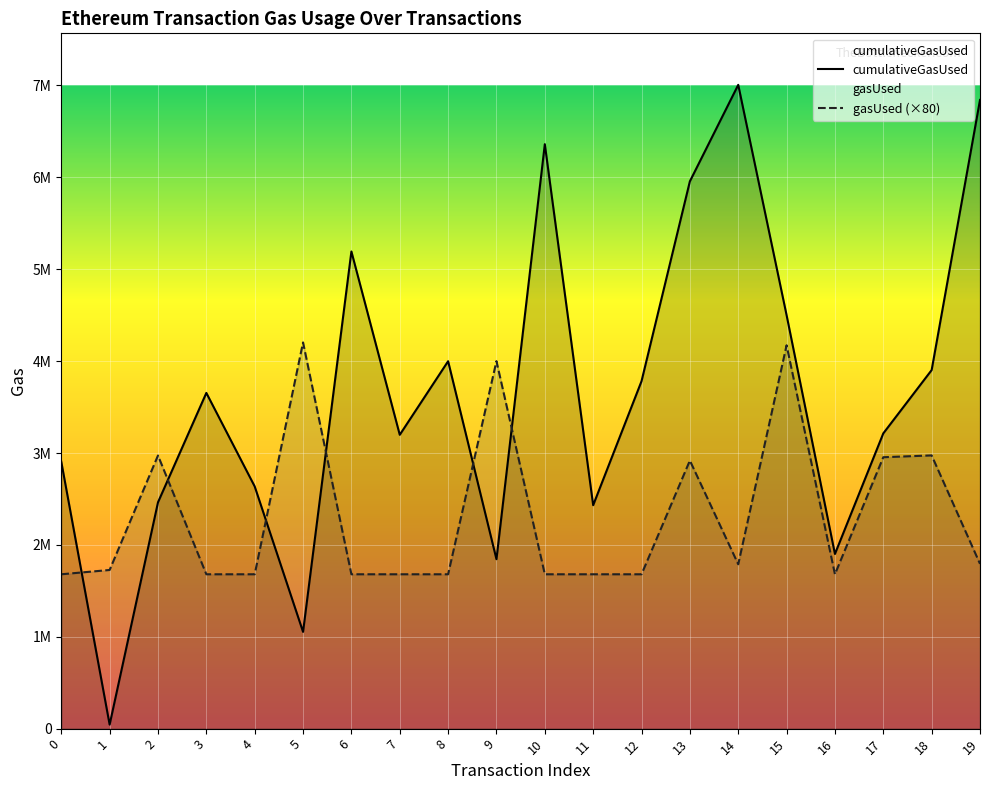

Reading right to left, list all the values displayed in this chart.

cumulativeGasUsed: 6842690	3902643	3213691	1901125	4500617	7007143	5957003	3781772	2431831	6361046	1843793	3998849	3198042	5193448	1053108	2636205	3653940	2463207	43712	2904843
gasUsed: 1793520	2973760	2954000	1680000	4172640	1788800	2917840	1680000	1680000	1680000	4000000	1680000	1680000	1680000	4203680	1680000	1680000	2972640	1726880	1680000